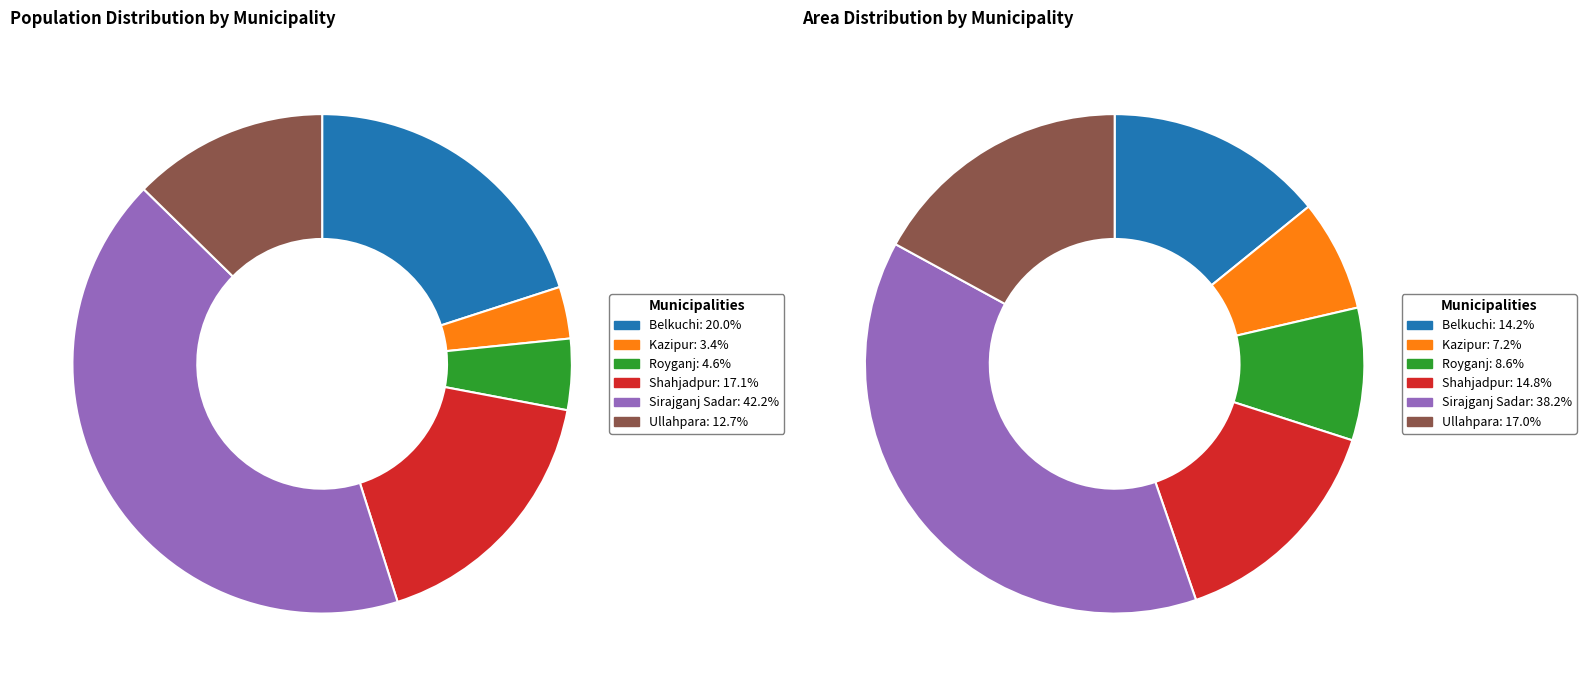

What percentage is NOT represented by Belkuchi?

80.0%